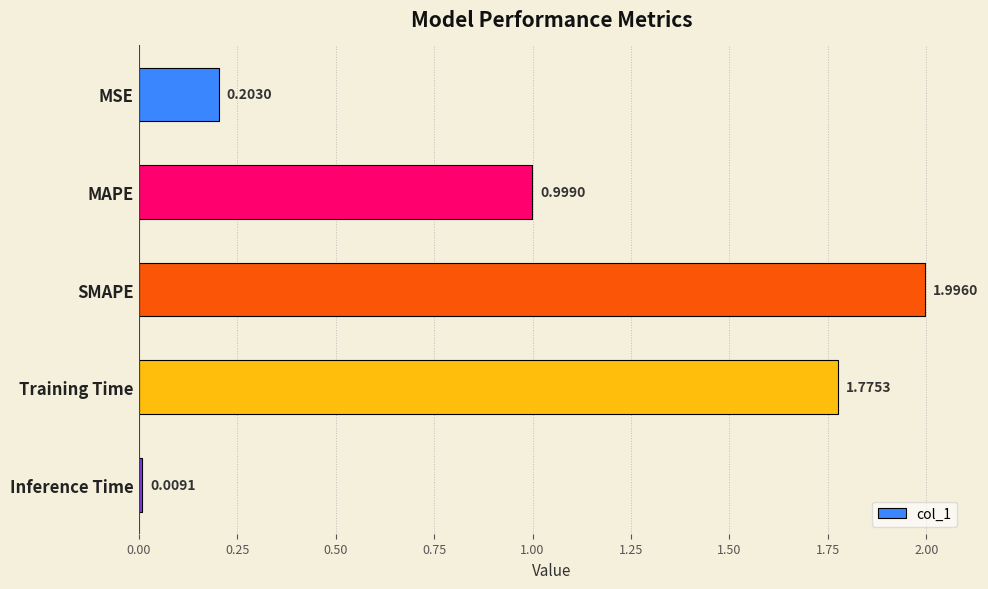

Rank the categories by value from lowest to highest.

Inference Time, MSE, MAPE, Training Time, SMAPE